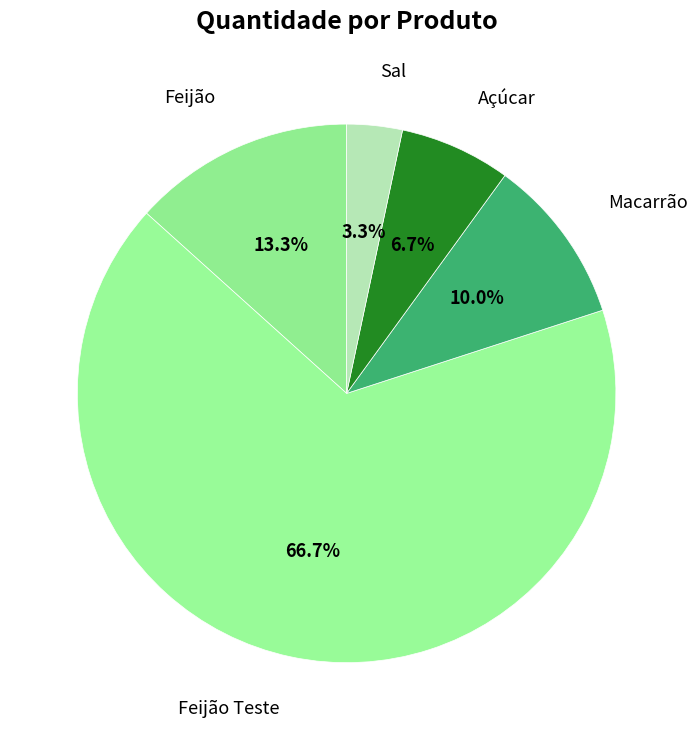

To the nearest percent, what is the difference between the Macarrão and Açúcar slice percentages?

3%